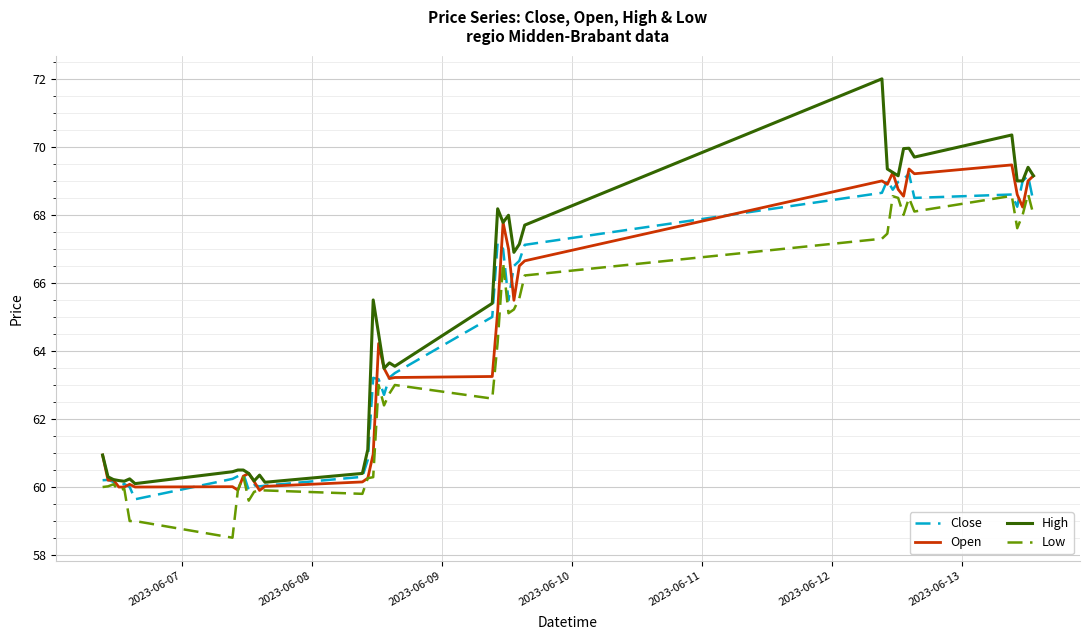

How many lines are shown in the chart?

4